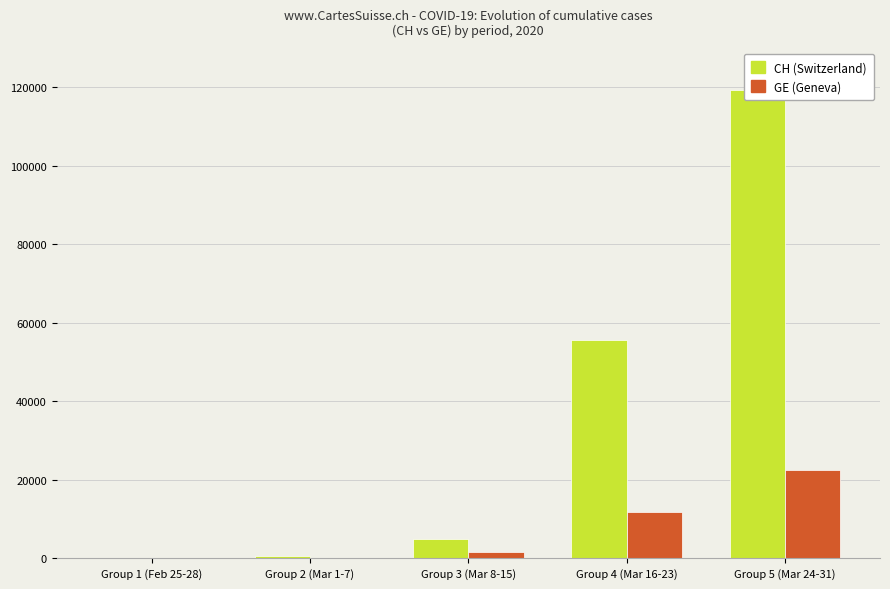

Rank the series by their average value, from highest to lowest.

CH, GE